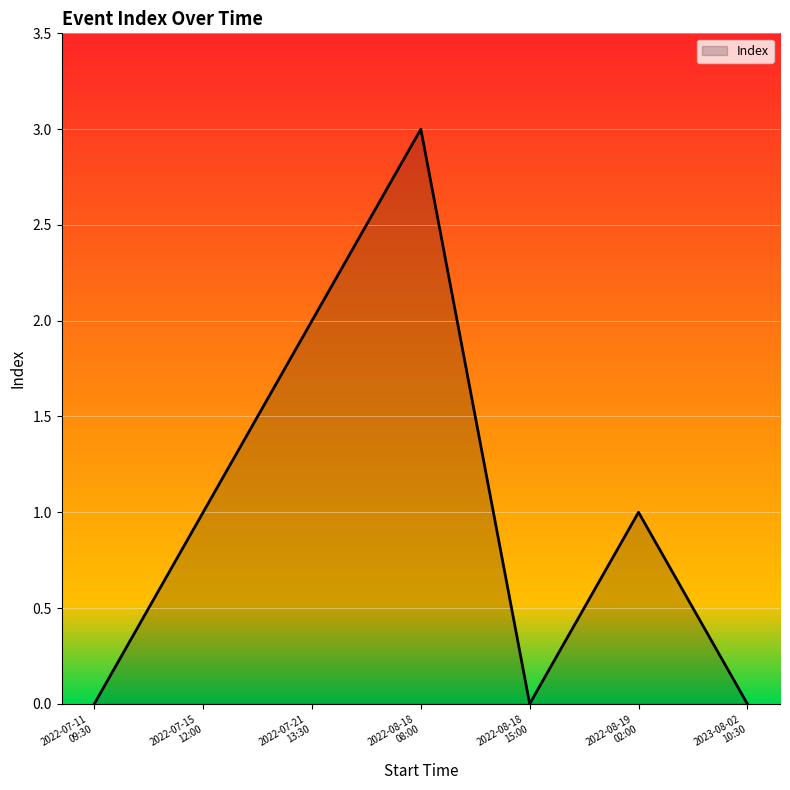

Reading right to left, what are all the values shown in this chart?

0	1	0	3	2	1	0